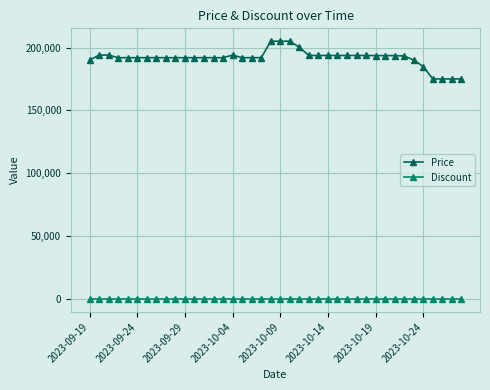

Which series has the widest spread of values?

Price